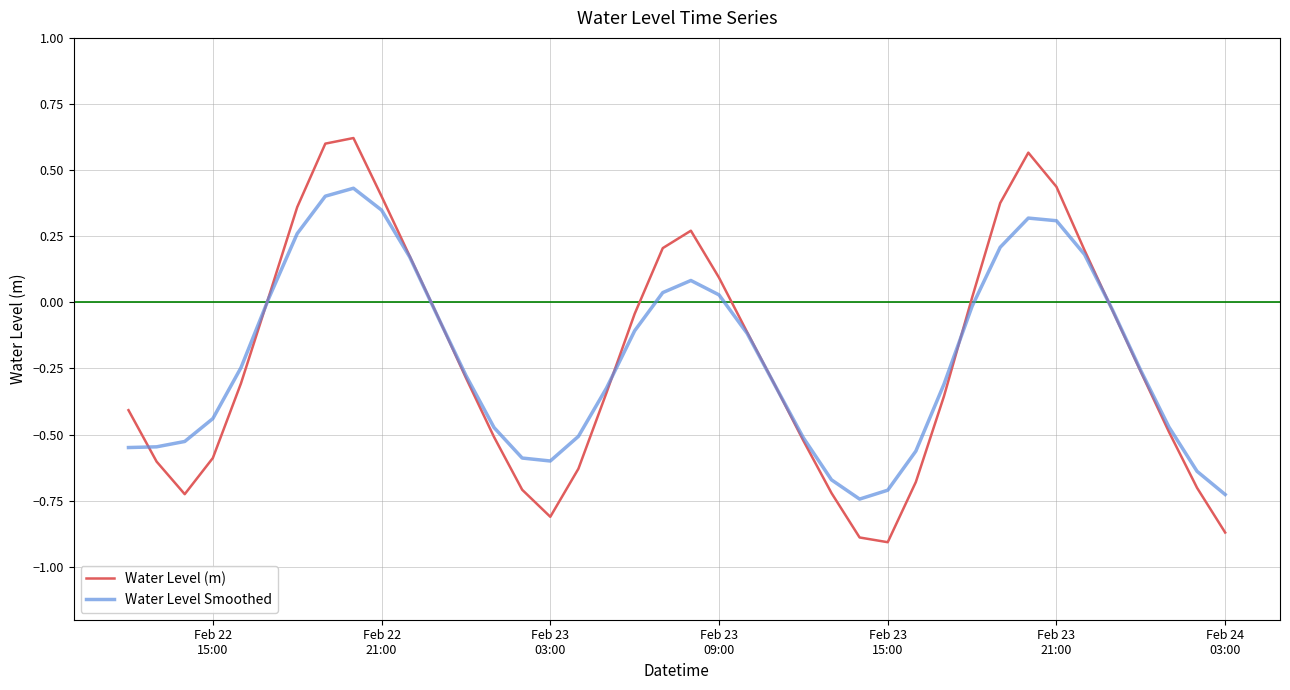

True or false: Water Level Smoothed has more than 2 interior local peaks.

True